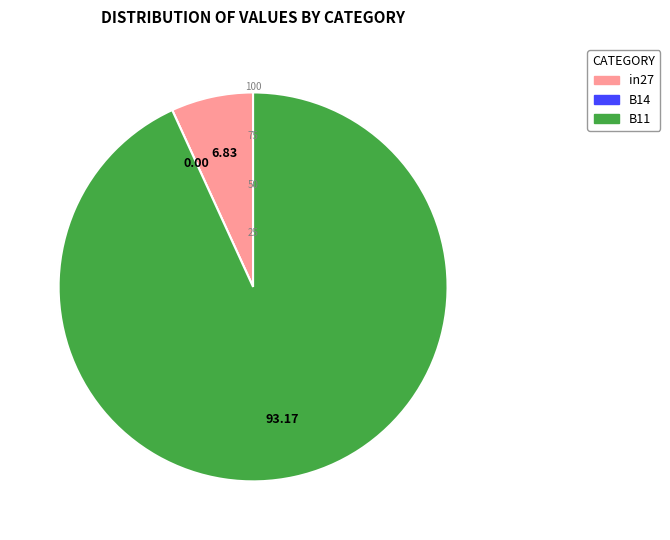

Is there any slice that represents more than half of the pie?

Yes